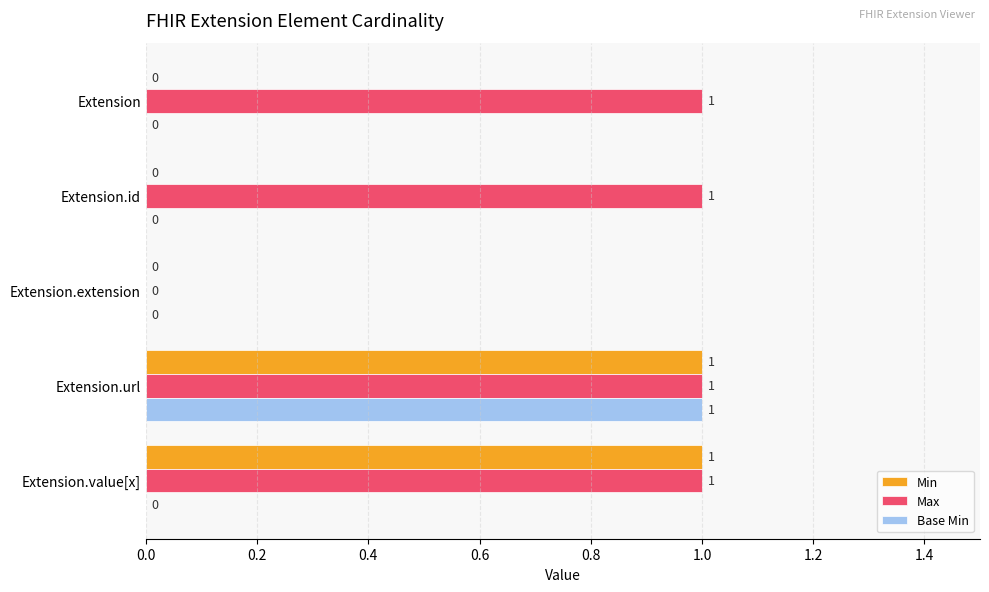

Between Extension.id and Extension.value[x], which series saw the biggest shift?

Min